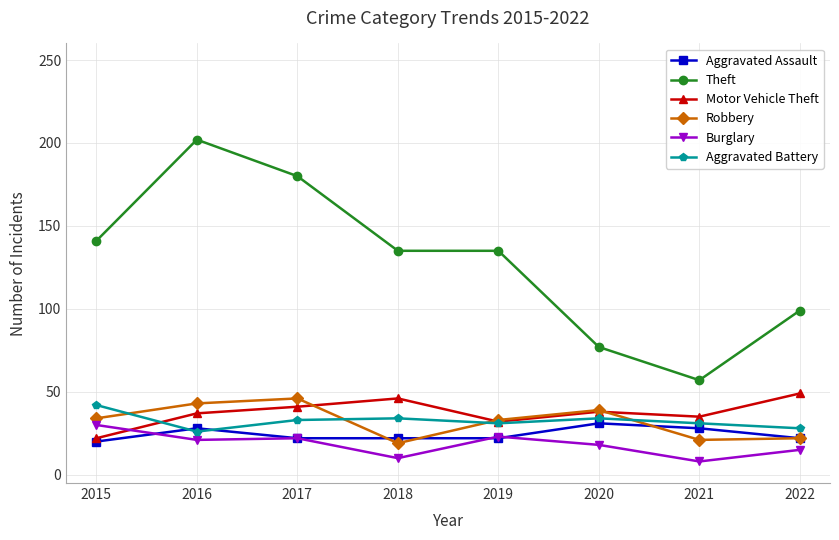

True or false: Burglary has more than 2 interior local peaks.

False